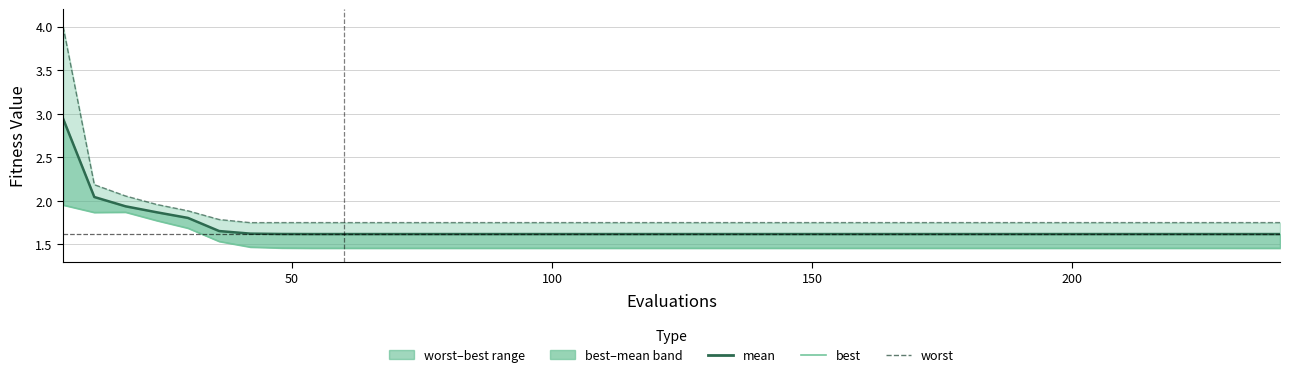

Which series has the largest total across all categories?

worst